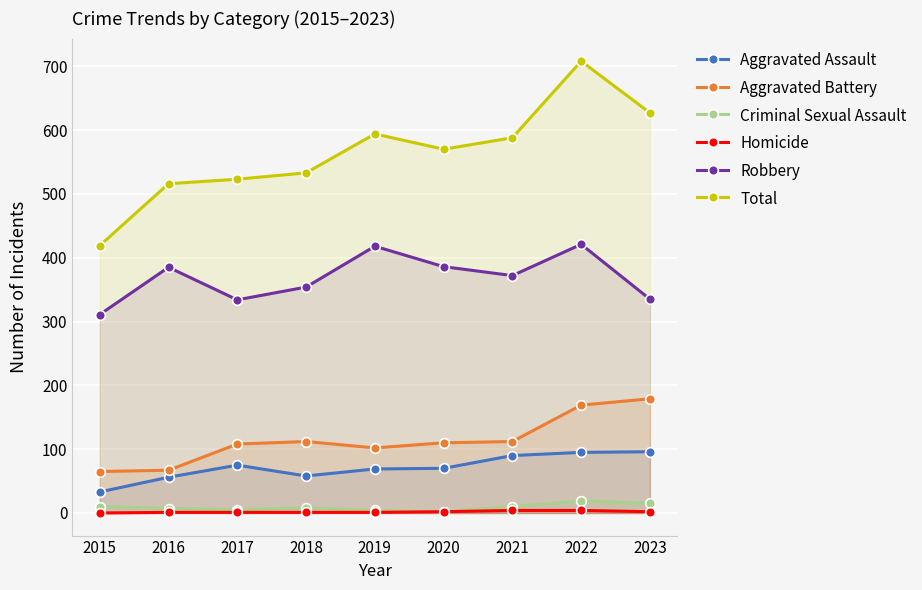

At which category does Total reach its first local peak?

2019